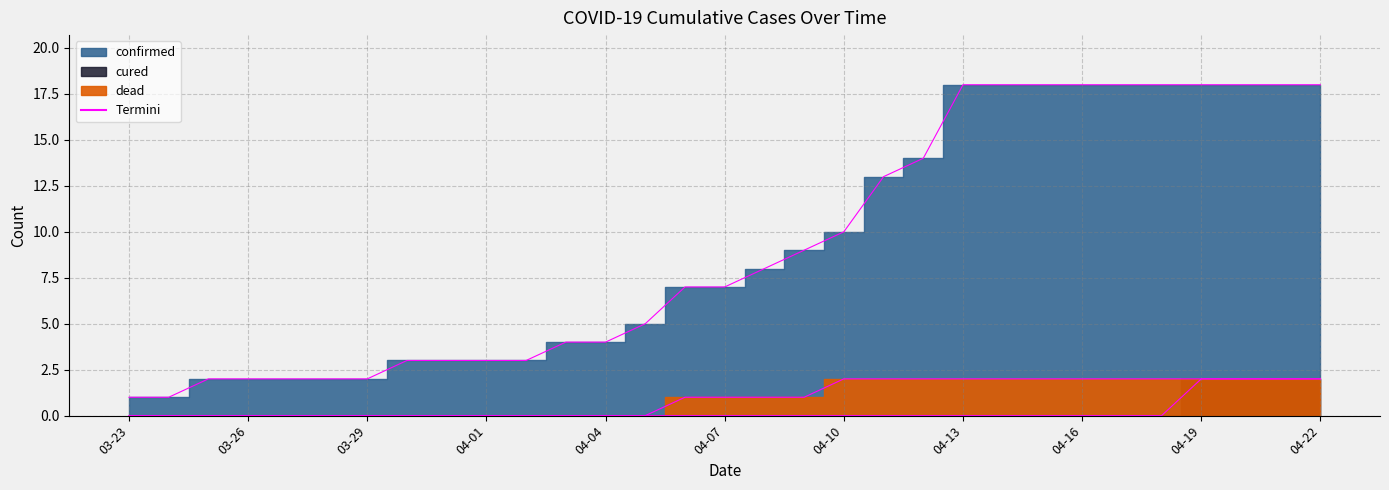

True or false: confirmed and cured intersect in this chart.

False